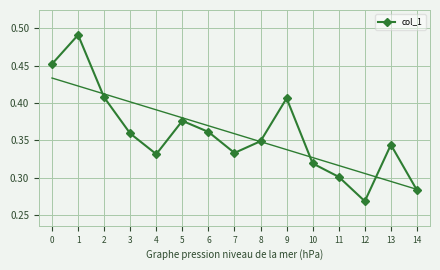

What is the average value?

0.4